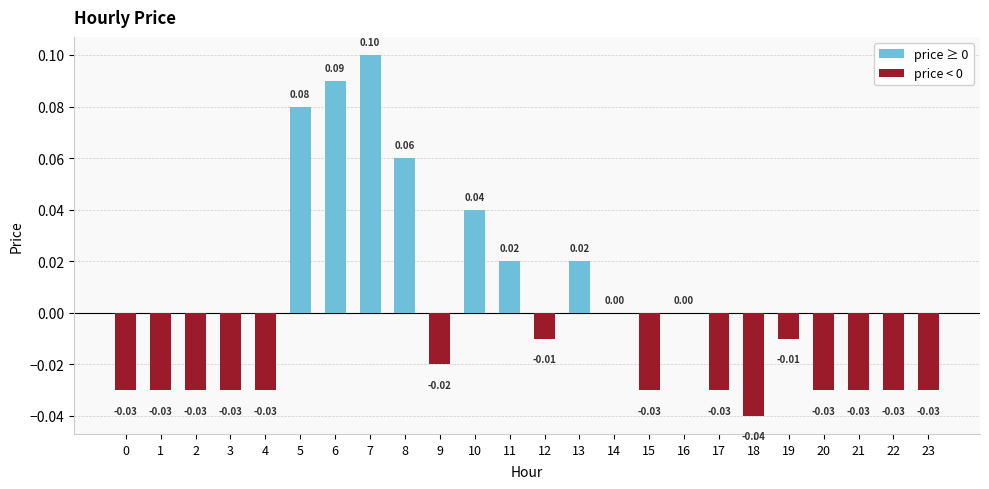

Between 7 and 3, which is larger?

7